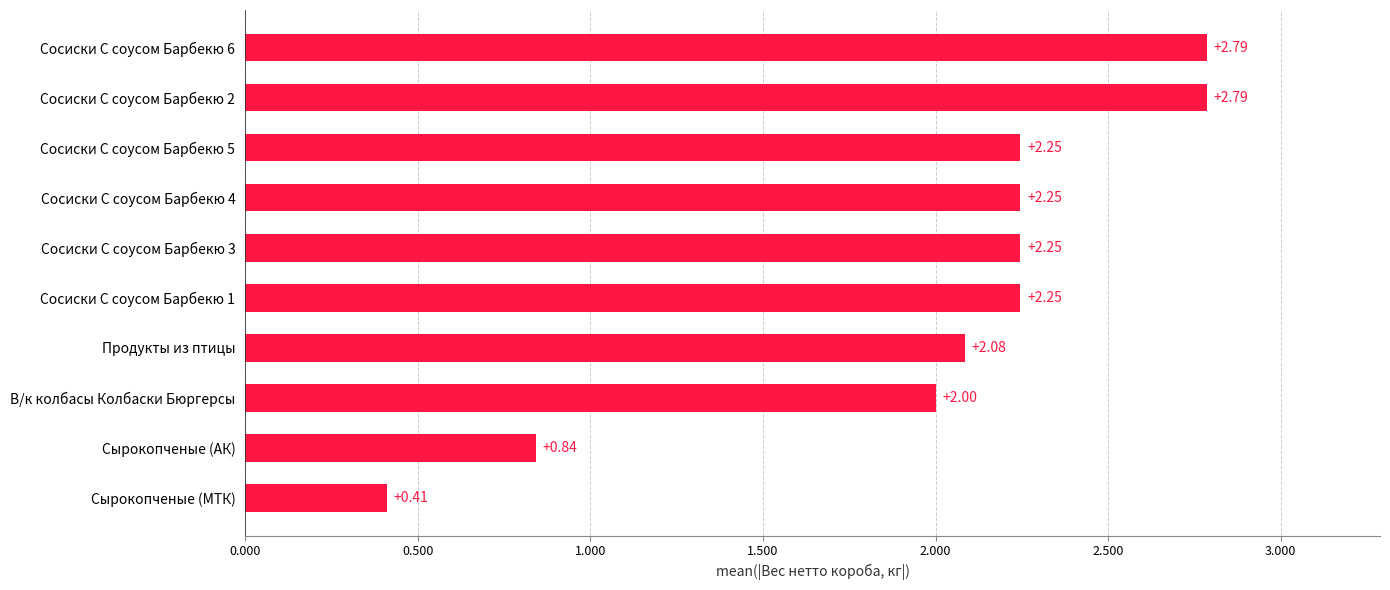

Count the number of data series in this chart.

1